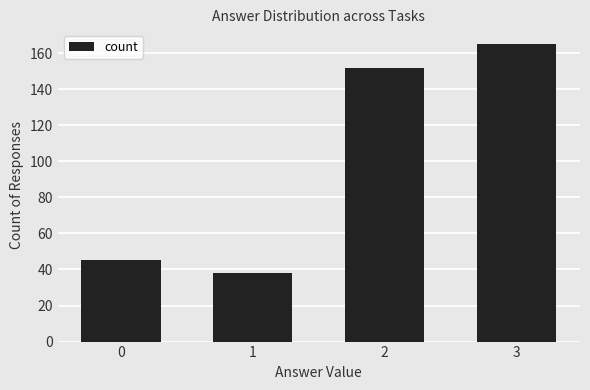

Reading left to right, what are all the values shown in this chart?

0=45	1=38	2=152	3=165